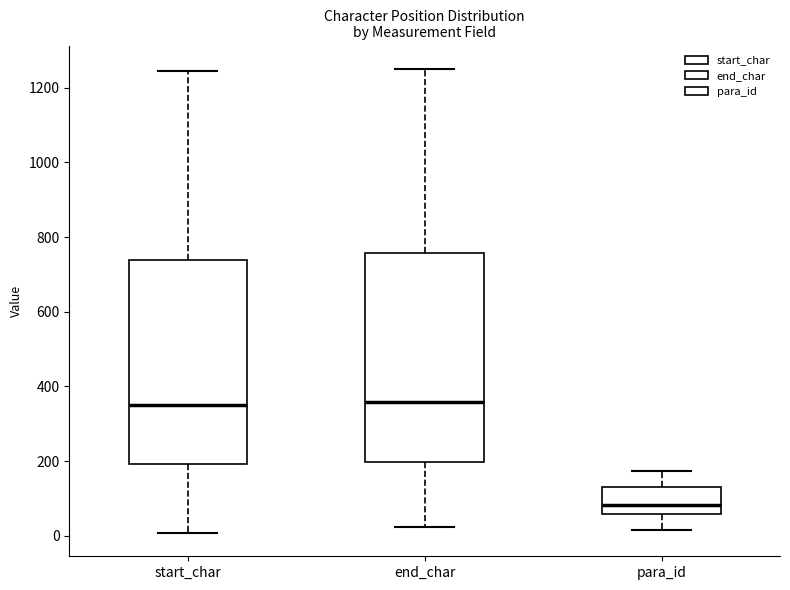

Where does the median line of the box for start_char sit on the y-axis? The values are not printed on the chart, so give them approximately, as read against the axis.

340